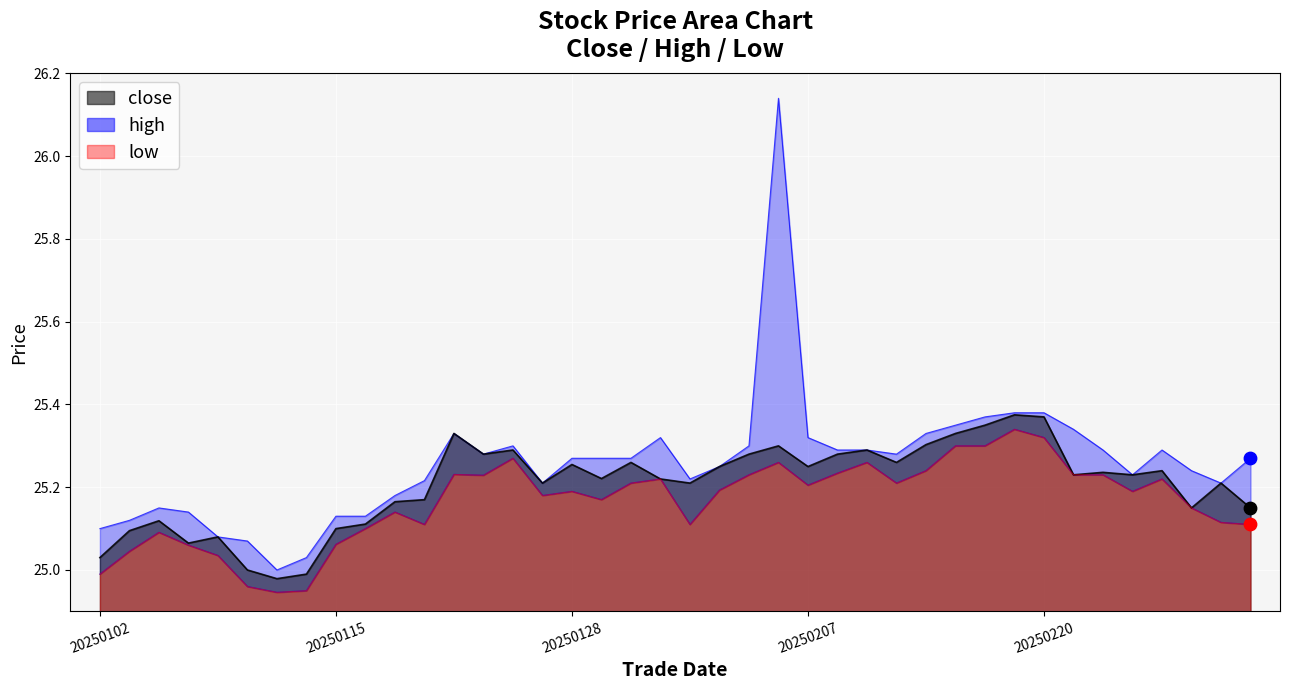

Which series contains the lowest Y value?

low